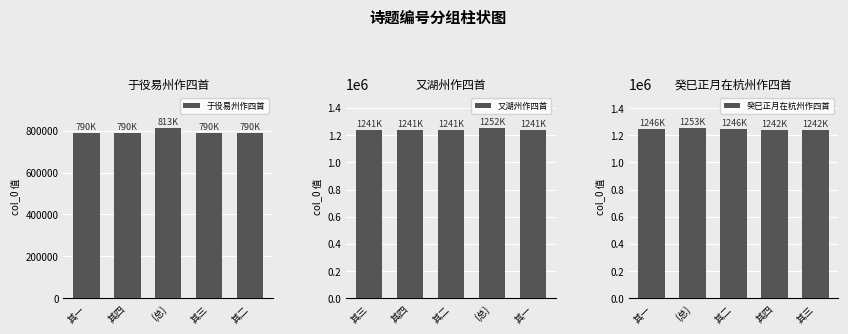

Is it true that 癸巳正月在杭州作四首 equals 1246114 at 其二?

True